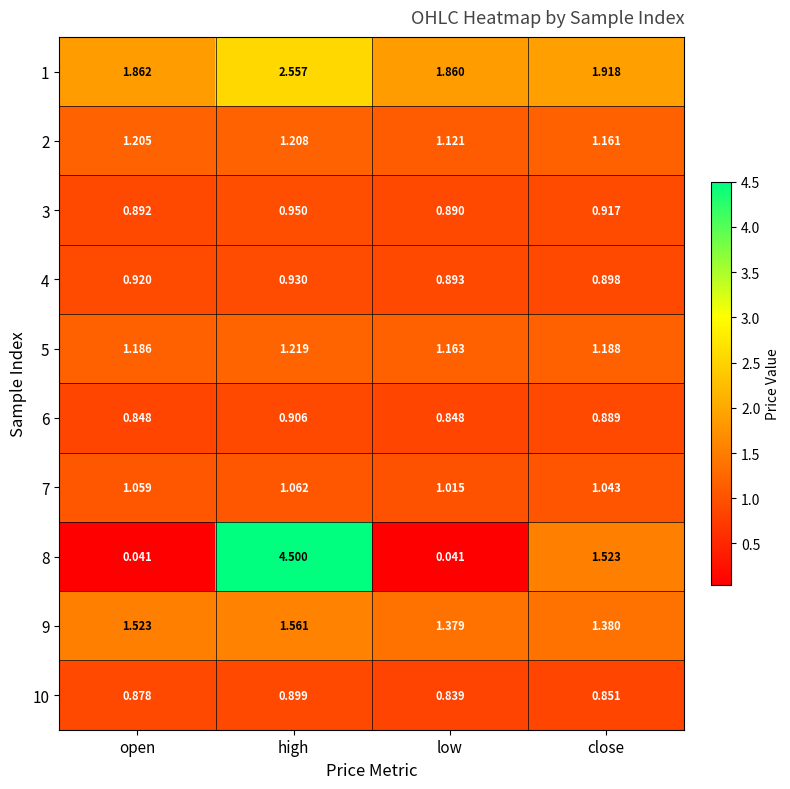

What is the maximum value shown in the chart?

4.5